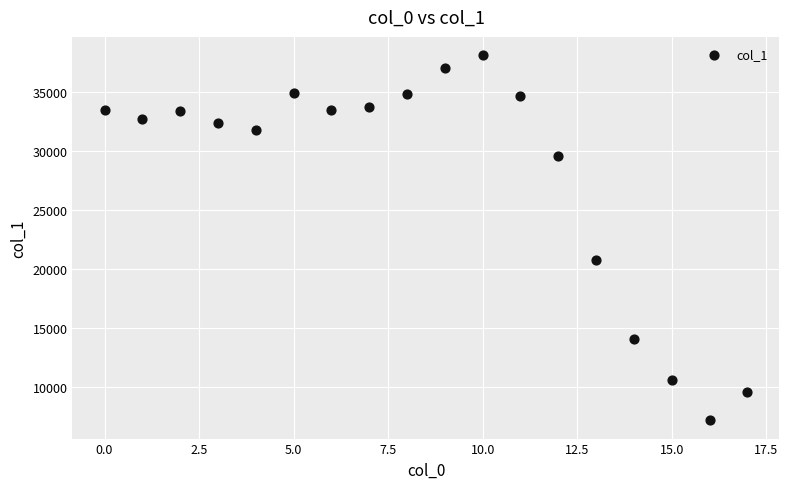

What Y value in the scatter plot is closest to 22652?

20785